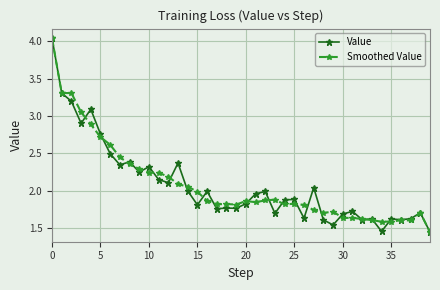

At how many categories does at least one series exceed 3?

5